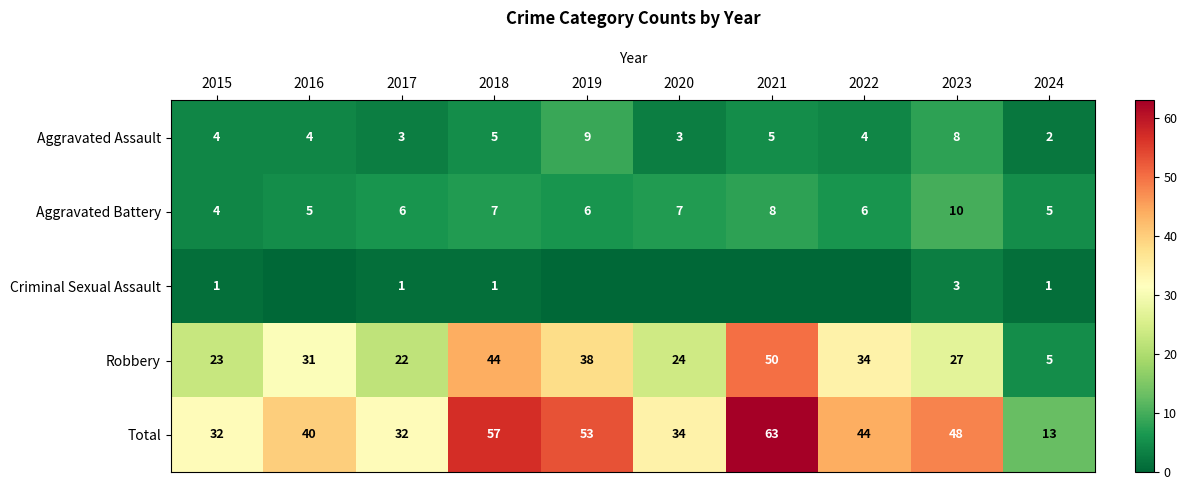

What is the sum of all Total values?

416